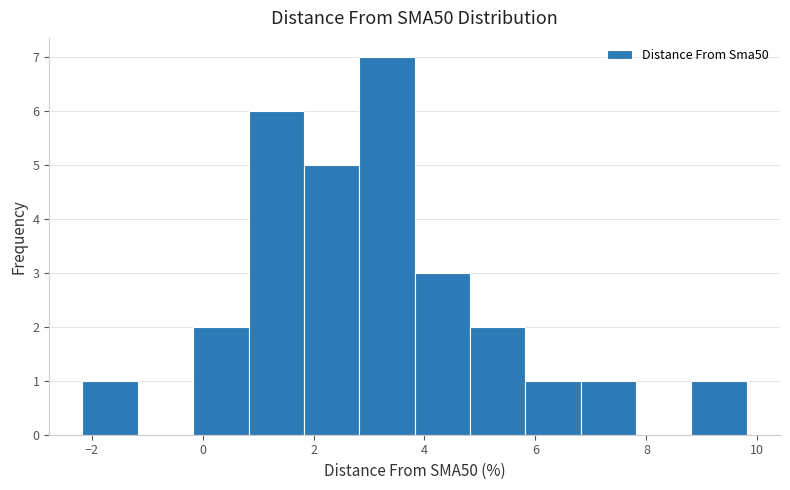

Reading left to right, transcribe this chart: for each bar, give the range it covers on the x-axis and its height. Neither the bar edges nor the heights are printed on the chart, so give them approximately, as read against the axes.

-2.2 to -1.2: 1
-1.2 to -0.2: 0
-0.2 to 0.8: 2
0.8 to 1.8: 6
1.8 to 2.8: 5
2.8 to 3.8: 7
3.8 to 4.8: 3
4.8 to 5.8: 2
5.8 to 6.8: 1
6.8 to 7.8: 1
7.8 to 8.8: 0
8.8 to 9.8: 1